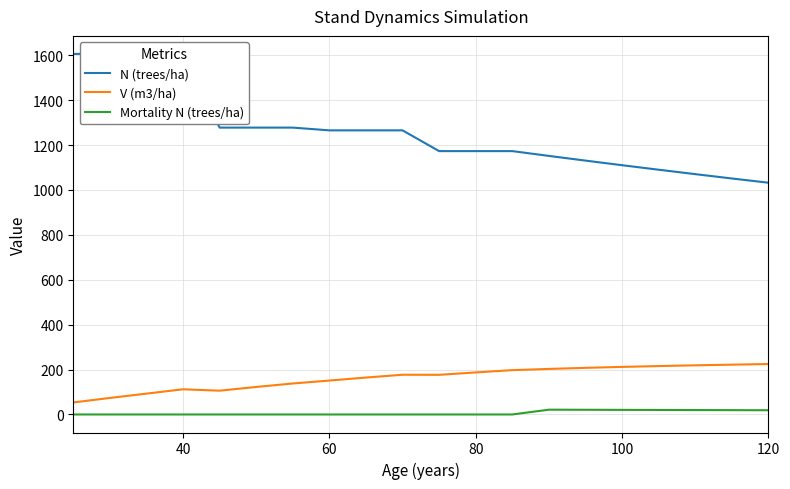

The Mortality N (trees/ha) series shows 0.0 at 80. True or false?

True